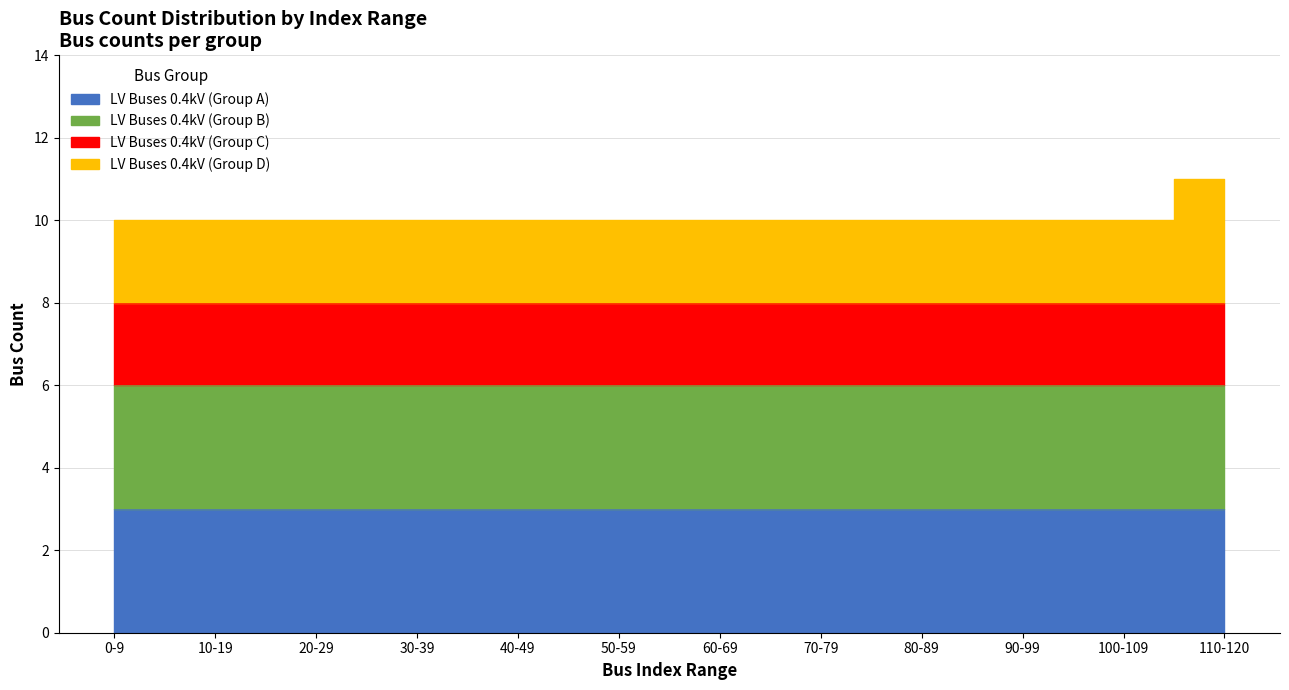

Does the chart display data point markers on the line(s)?

No